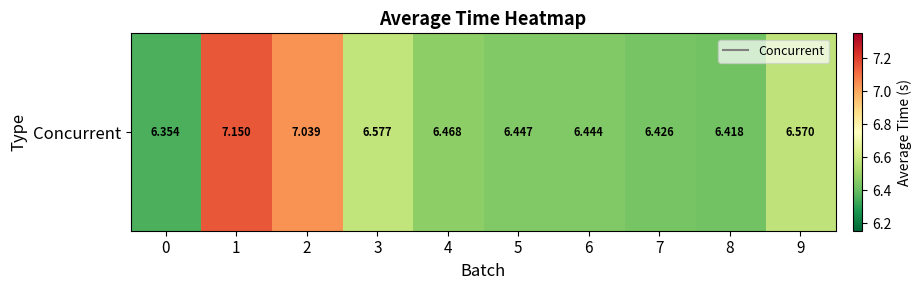

Reading left to right, transcribe all the data shown in this chart.

6.4	7.1	7.0	6.6	6.5	6.4	6.4	6.4	6.4	6.6